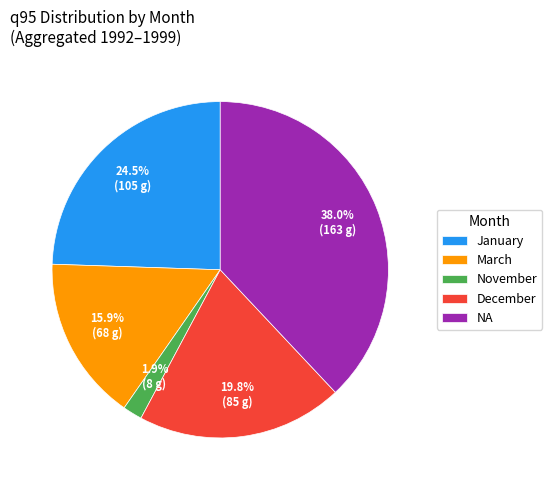

What is the ratio of the value at January to the value at March?

1.5